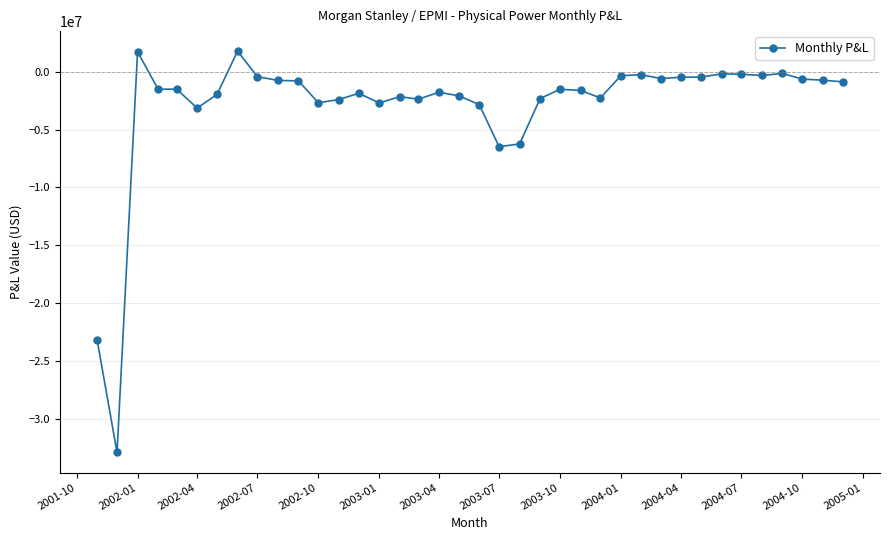

What is the average value?

-2871328